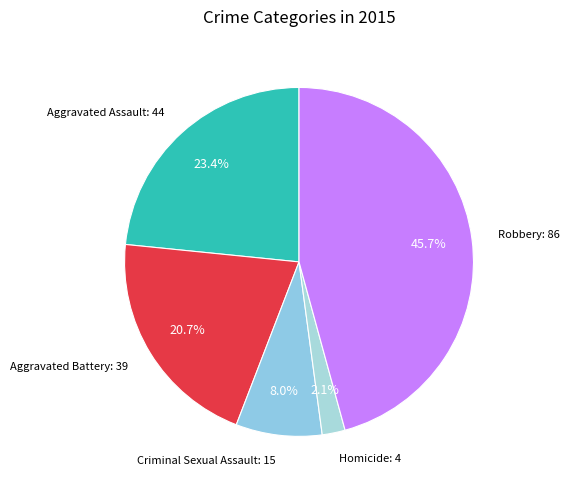

Is there any slice that represents more than half of the pie?

No